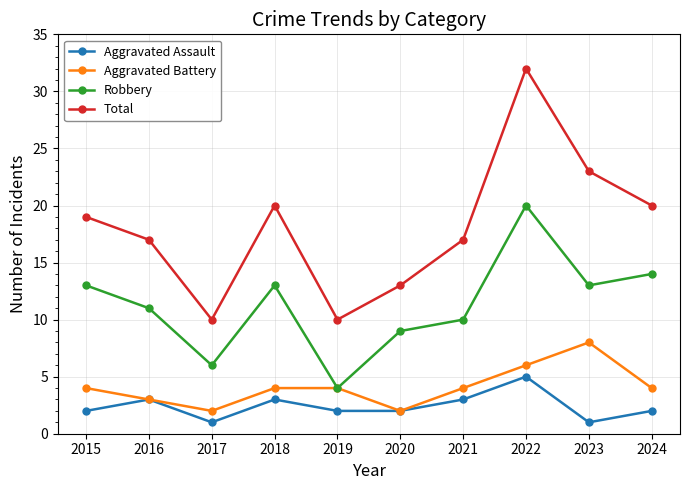

At which category does Total reach its first local peak?

2018